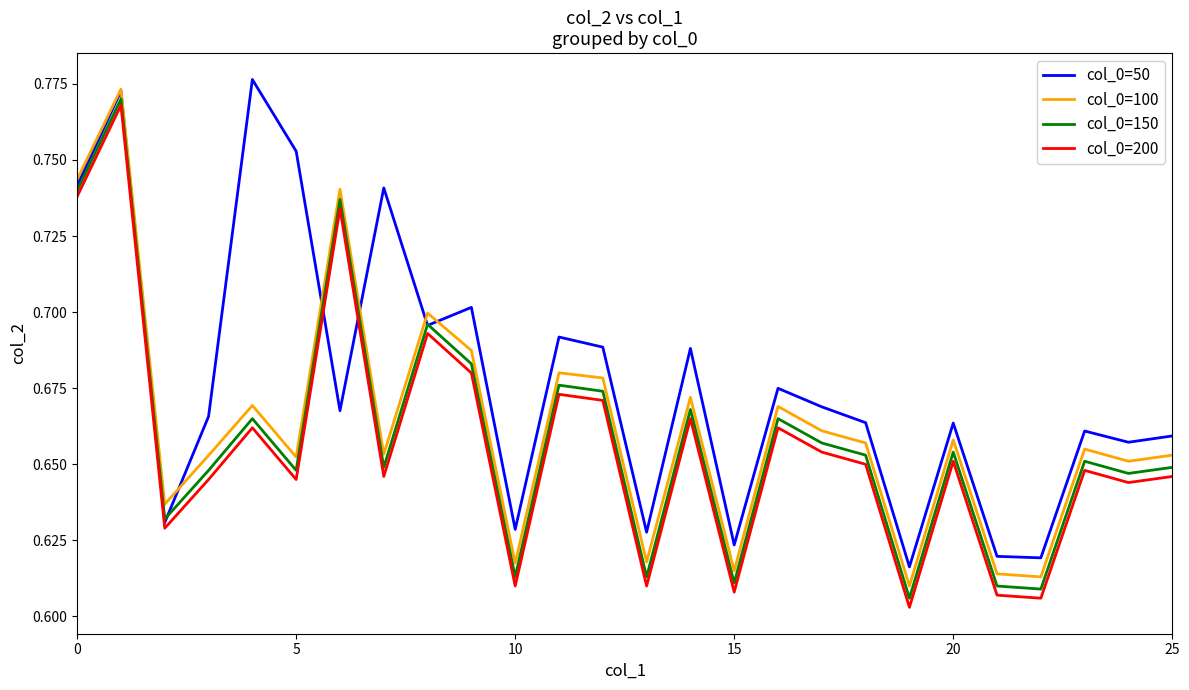

How many lines are shown in the chart?

4